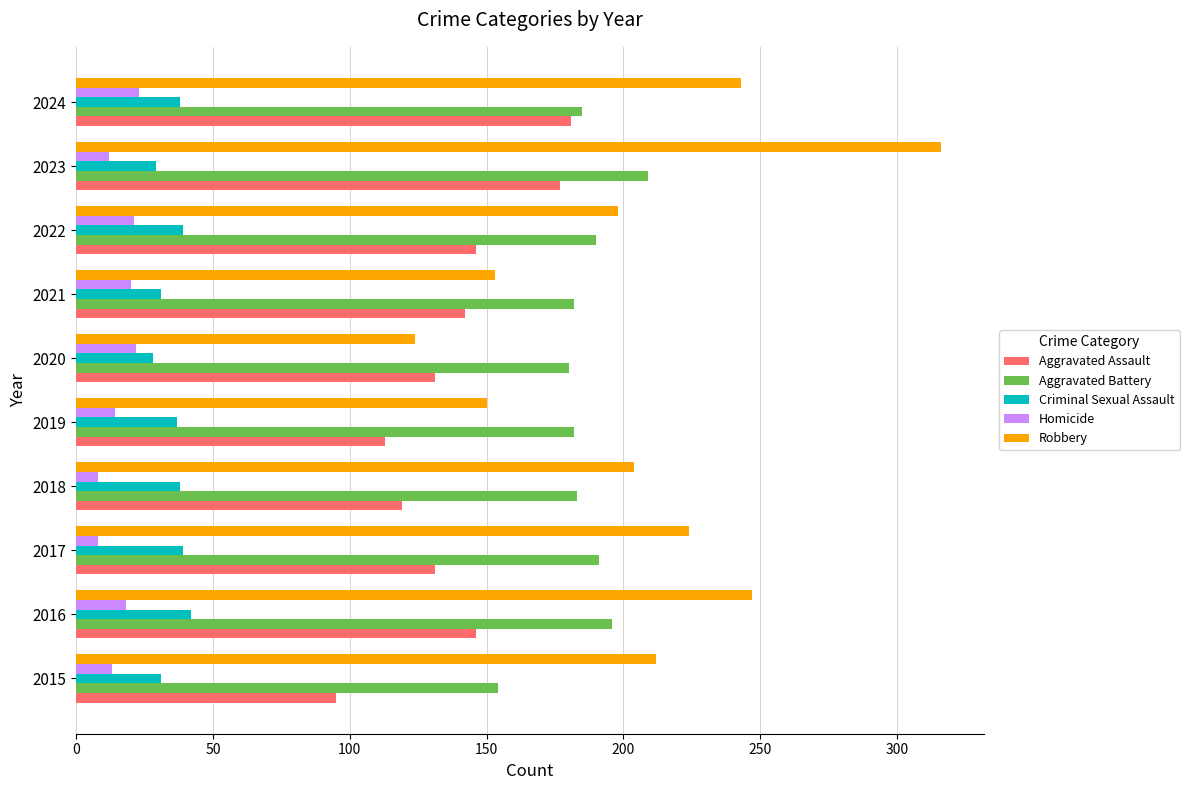

At which category is the sum across all series the highest?

2023